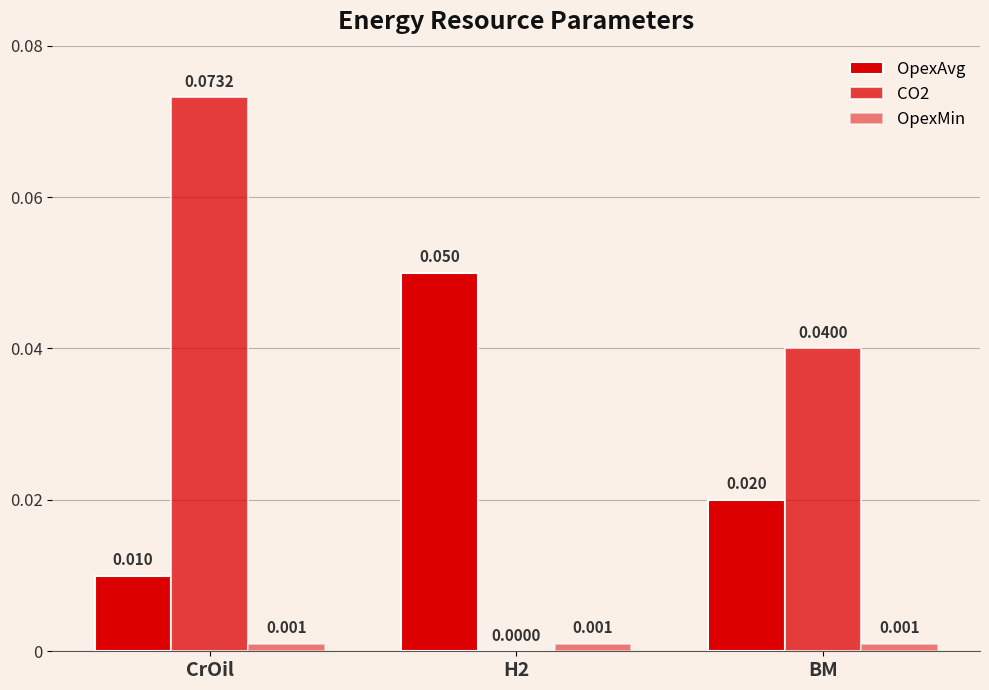

What is the total value across all series at H2?

0.1